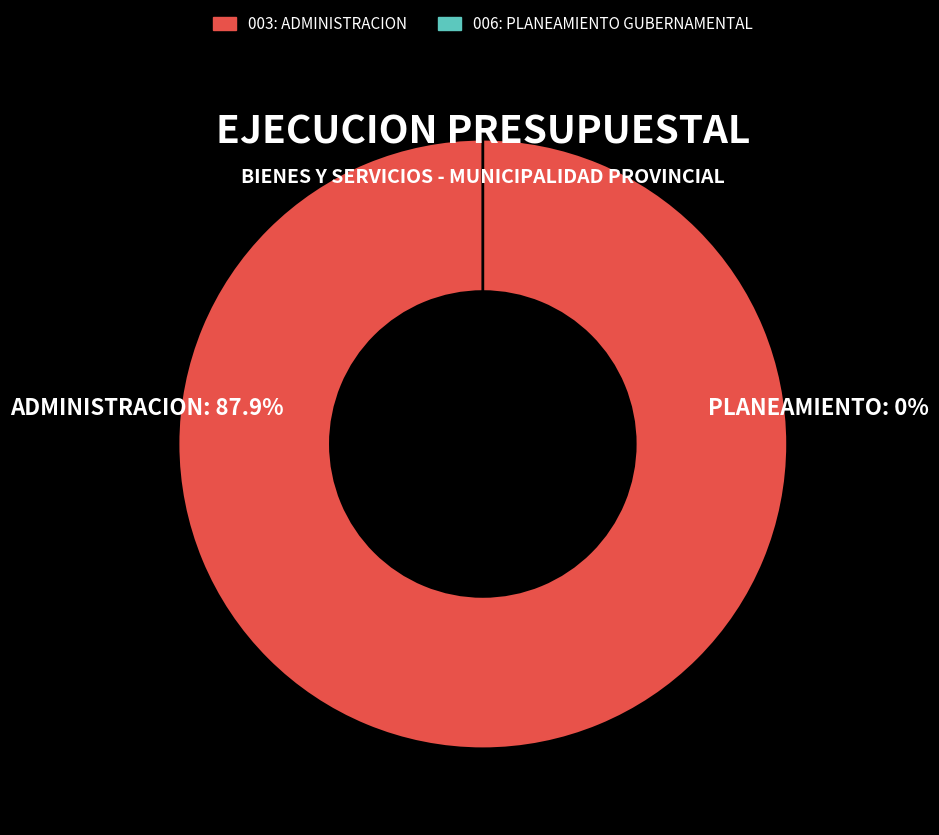

To the nearest percent, what is the average slice percentage?

50%